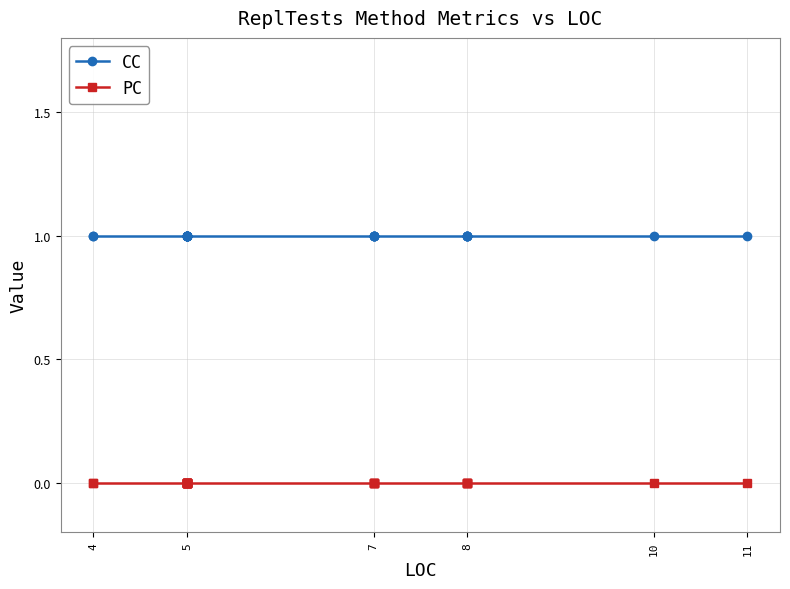

What are all the series names shown in the legend?

CC, PC